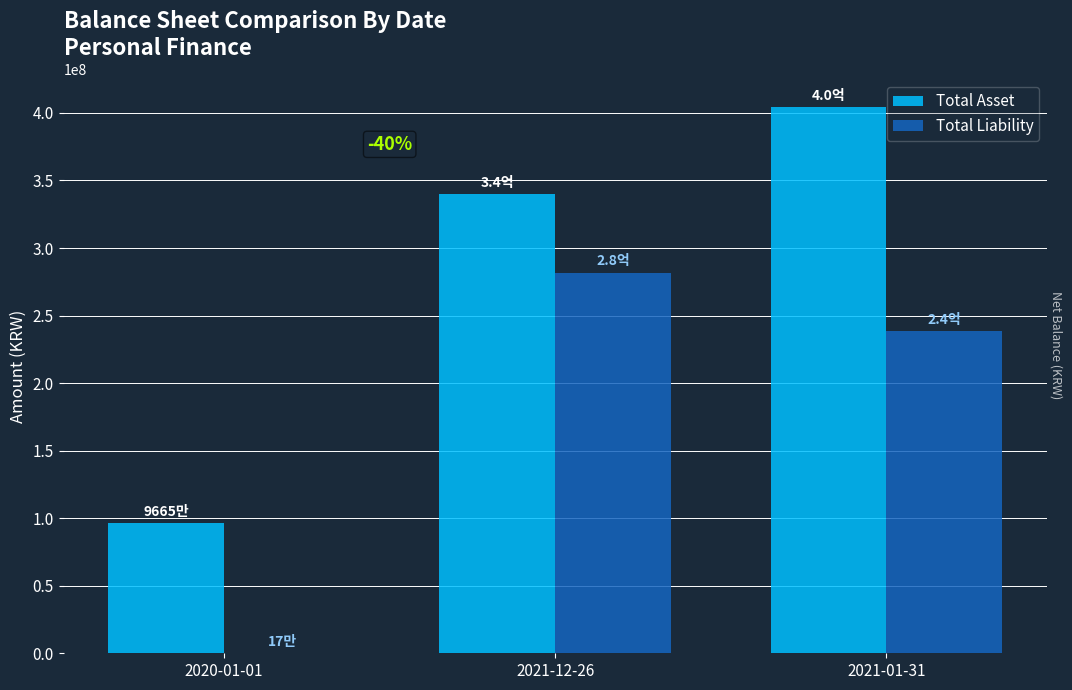

What is the highest value of the Total Liability series?

281879434